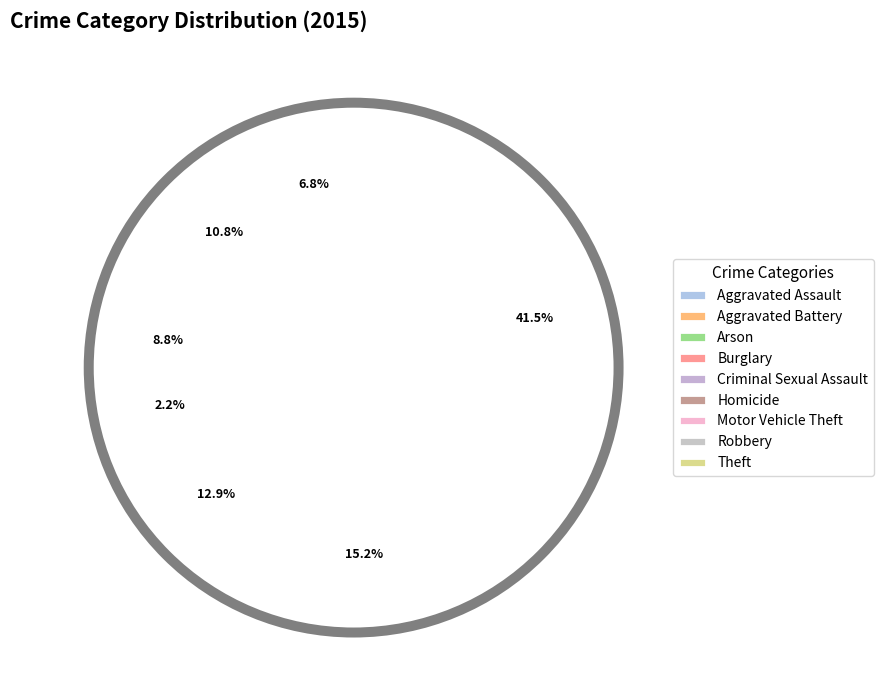

Is it true that Motor Vehicle Theft is 13% of the pie?

True